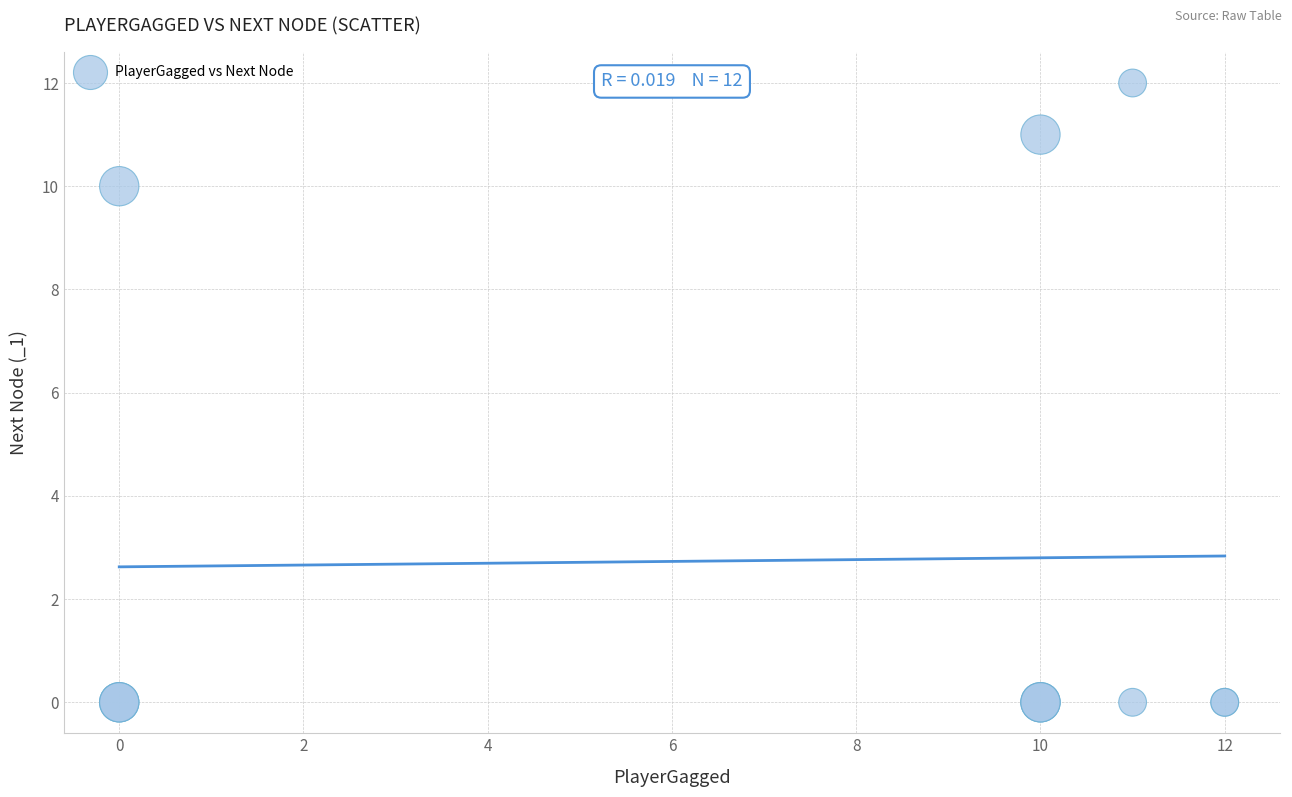

What Y value in the scatter plot is closest to 6?

10